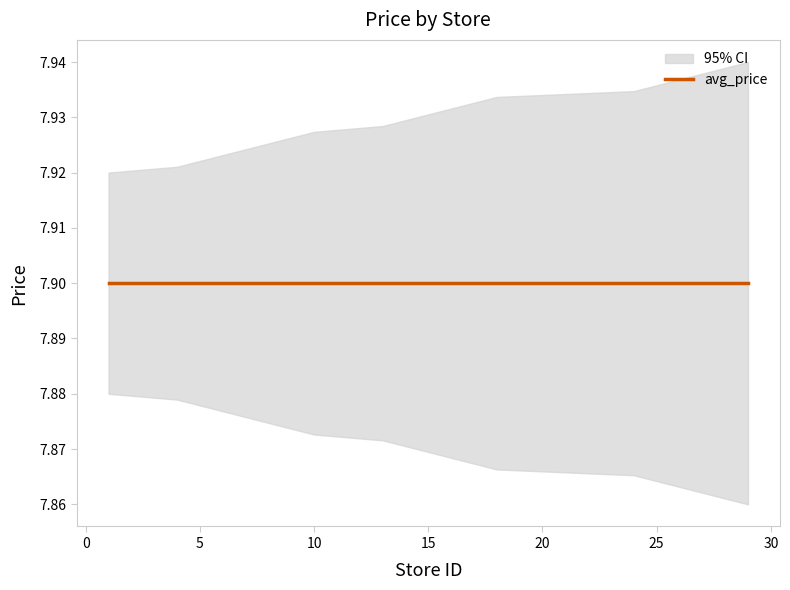

What is the value of the avg_price point at the 5th from the left?

7.9